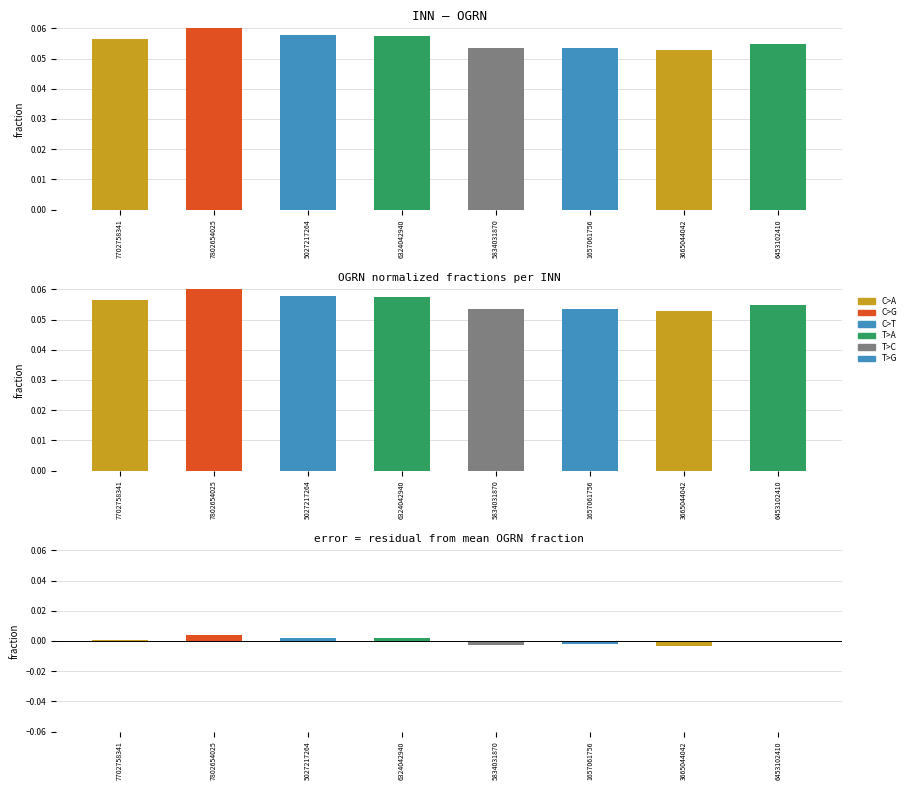

Between 5027217264 and 6324042940, which series saw the biggest shift?

OGRN